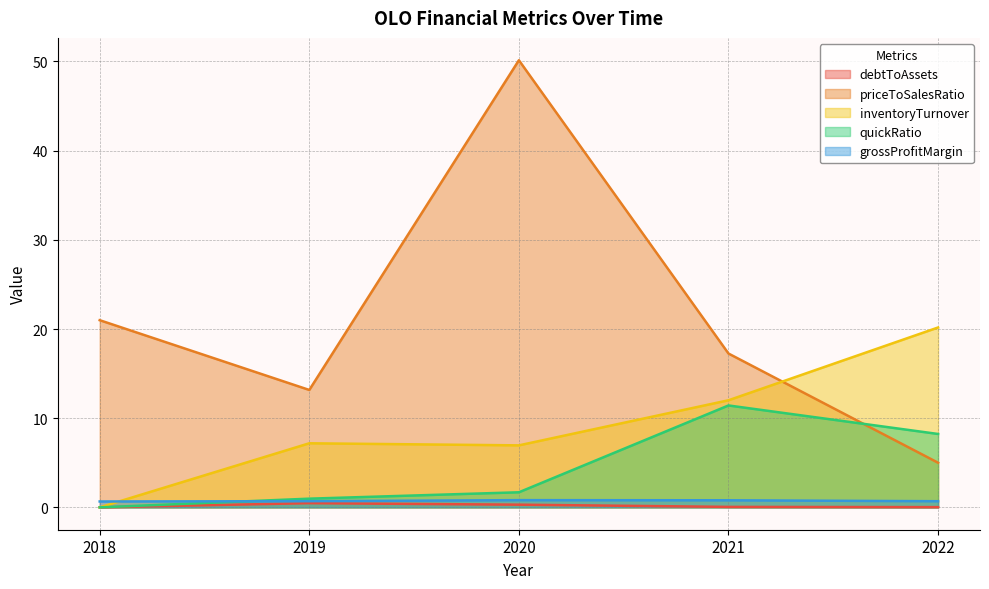

Which series has the widest spread of values?

priceToSalesRatio